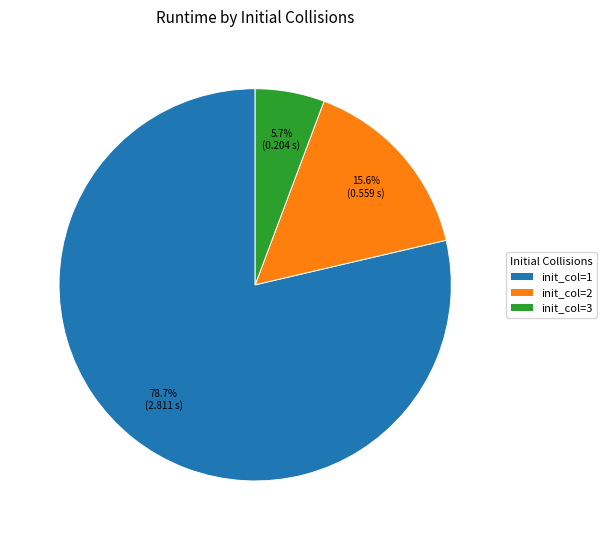

Combined, do init_col=2 and init_col=1 account for over 50%?

Yes